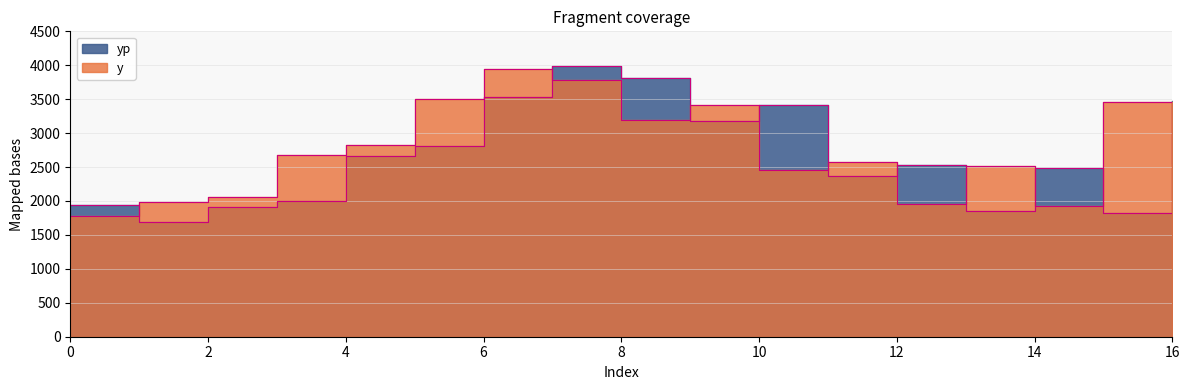

How many lines are shown in the chart?

2